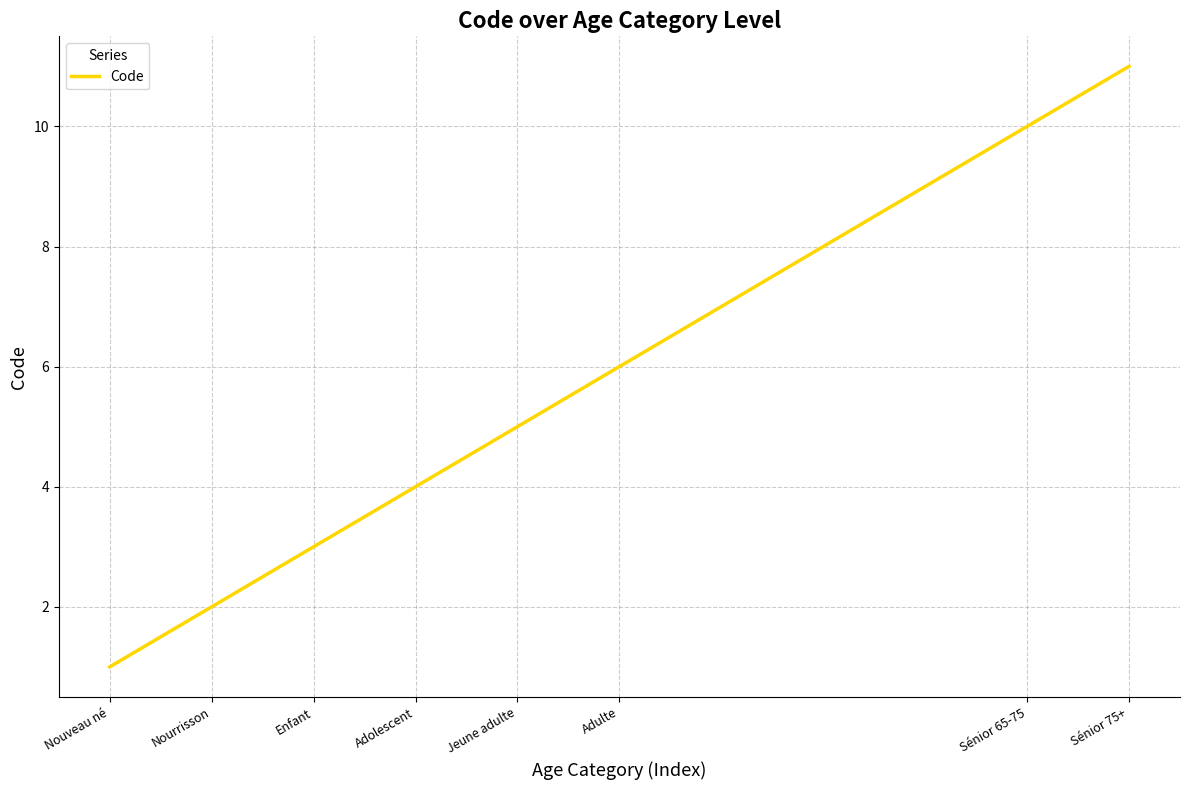

Reading left to right, transcribe all the data shown in this chart.

Nouveau né=1	Nourrisson=2	Enfant=3	Adolescent=4	Jeune adulte=5	Adulte=6	Sénior 65-75=10	Sénior 75+=11